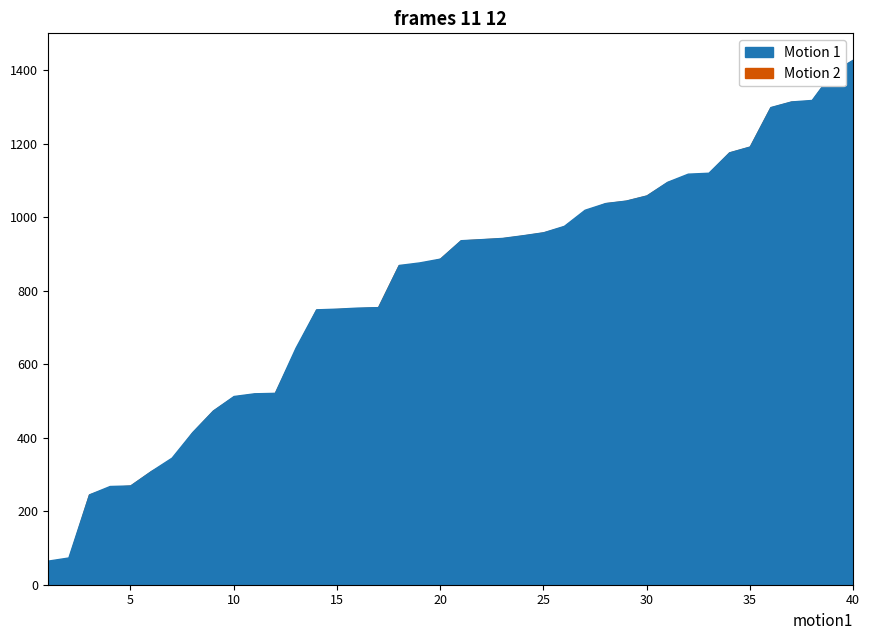

The value of start at 19 is 870.5. True or false?

True